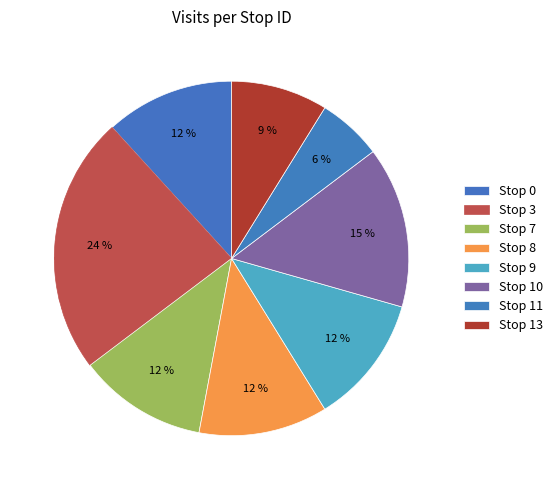

Rank the categories by value from highest to lowest.

3, 10, 0, 7, 8, 9, 13, 11